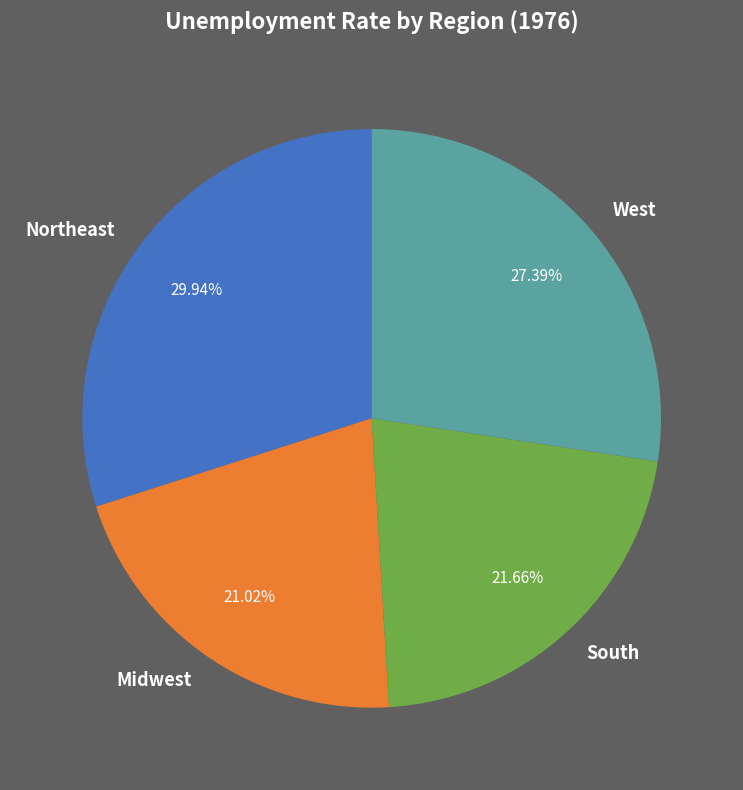

To the nearest percent, what portion does West represent?

27%